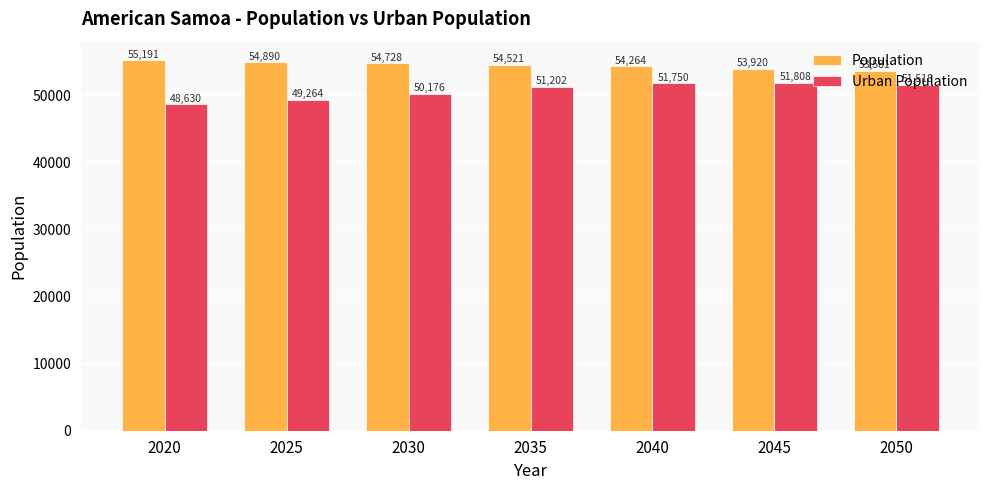

At how many categories does at least one series exceed 51354?

7